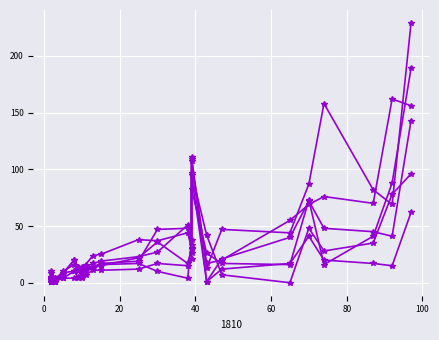

True or false: 1906 and 1910 intersect in this chart.

True